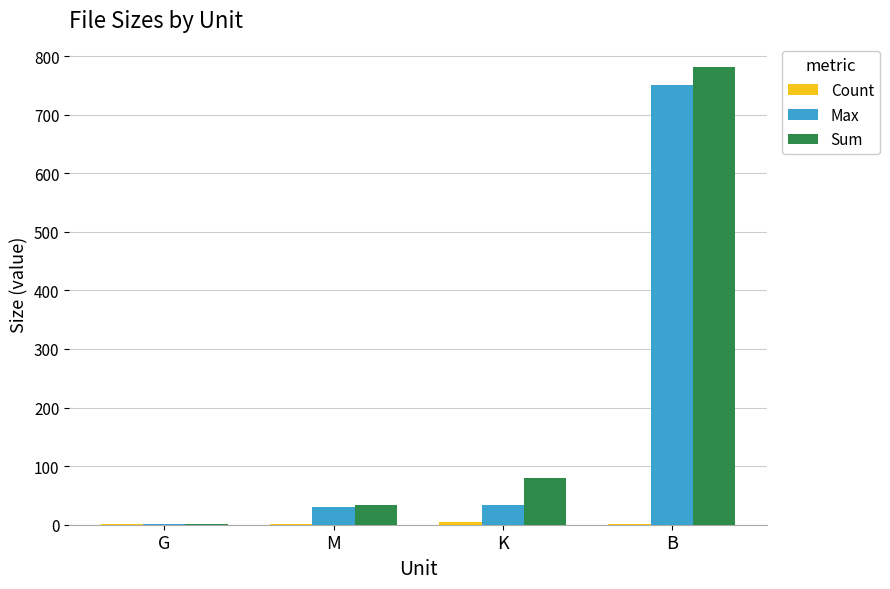

Which category has the highest value in the Sum series?

B